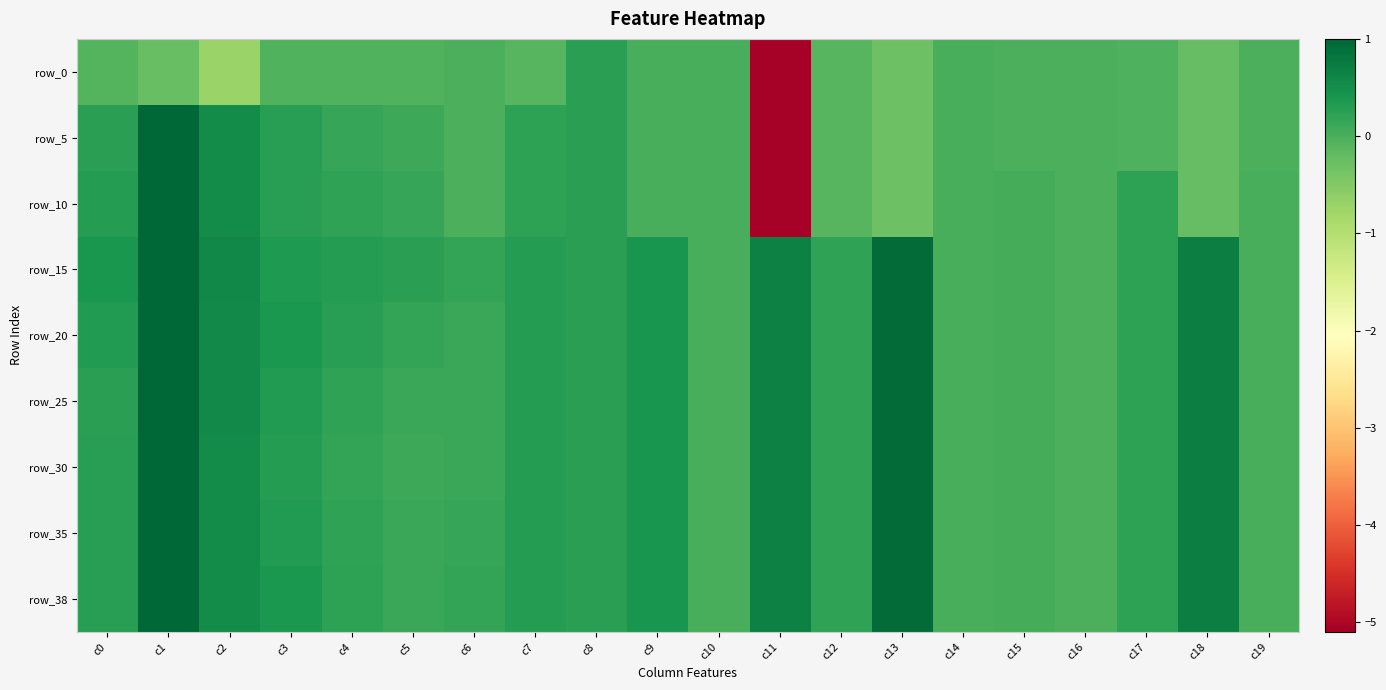

Which category has the lowest value across all series?

c11